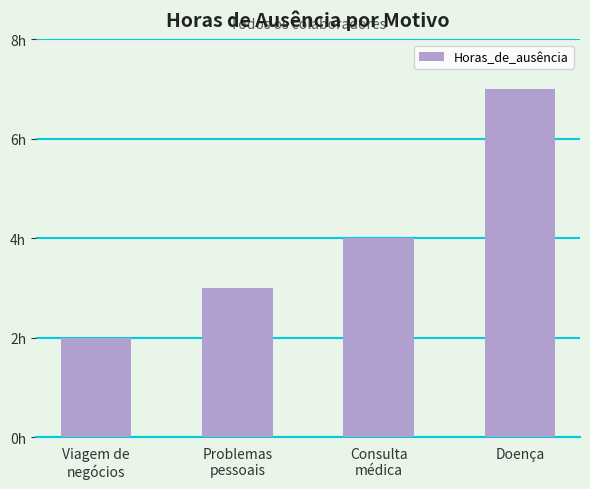

Between Viagem de
negócios and Doença, which is larger?

Doença